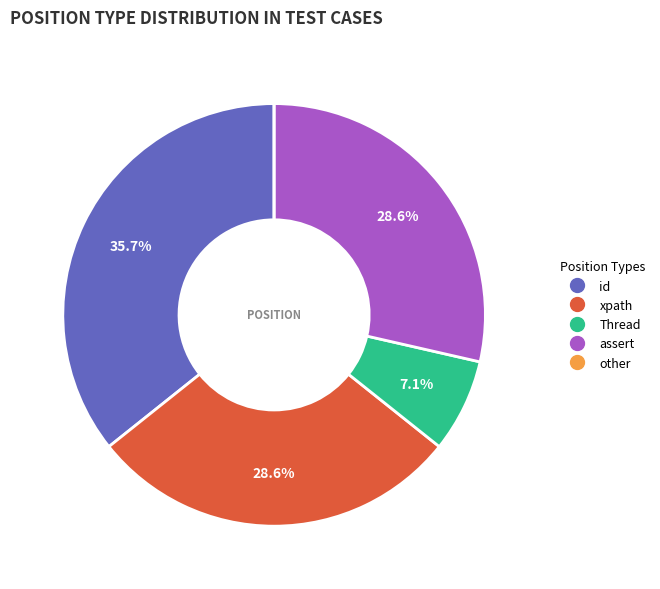

Does any single category account for the majority?

No